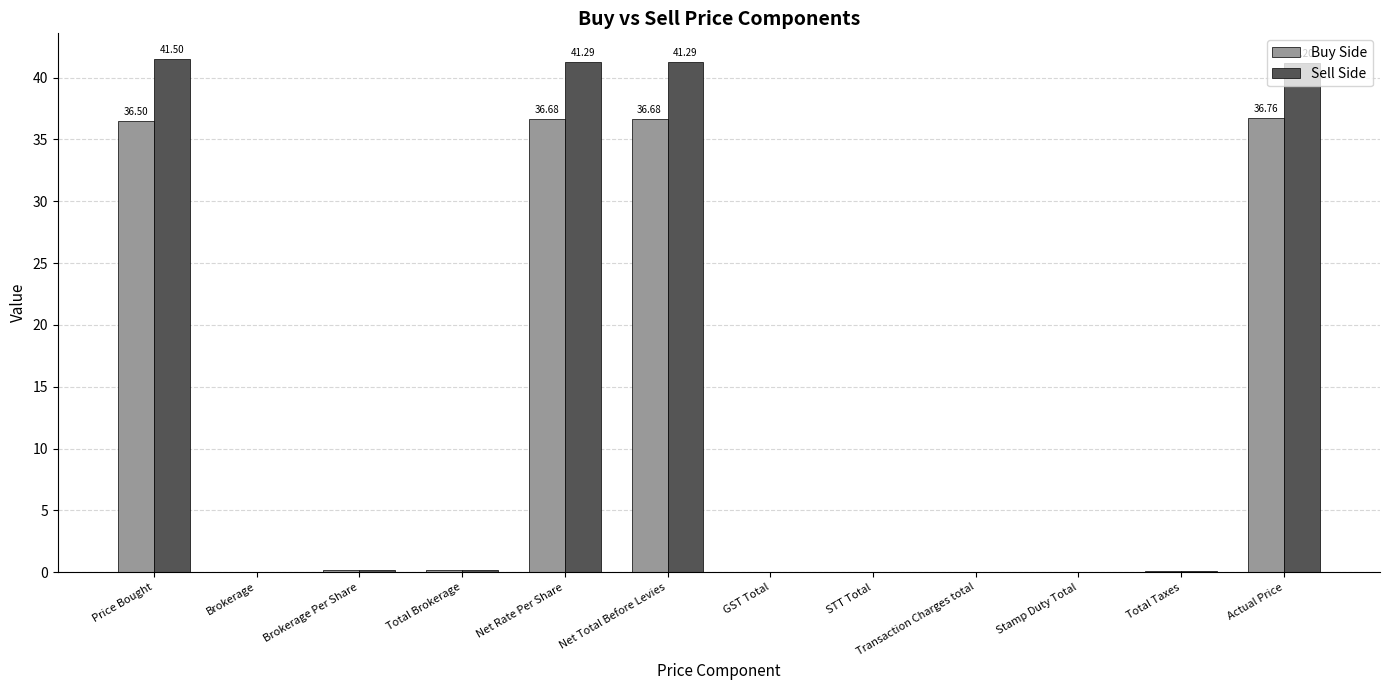

Is the value of Sell Side at Brokerage greater than the value of Buy Side at Net Rate Per Share?

No